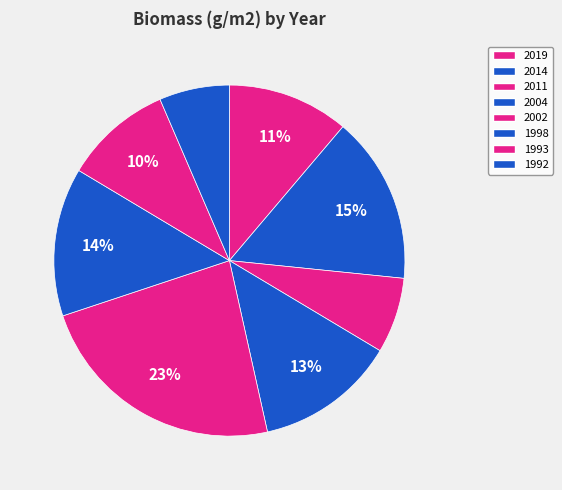

How many segments does this pie chart have?

8